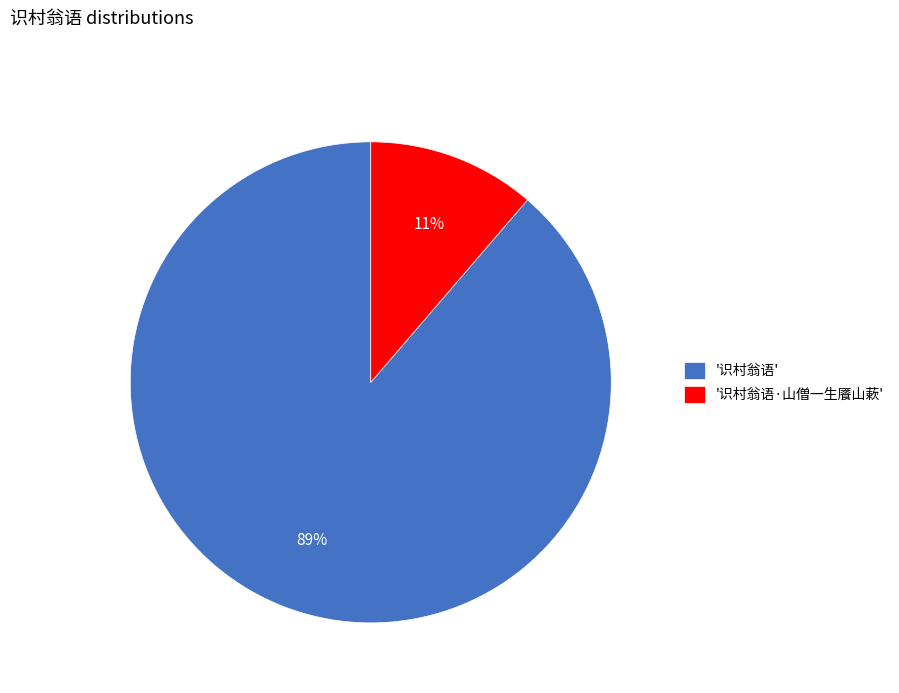

How many segments does this pie chart have?

2